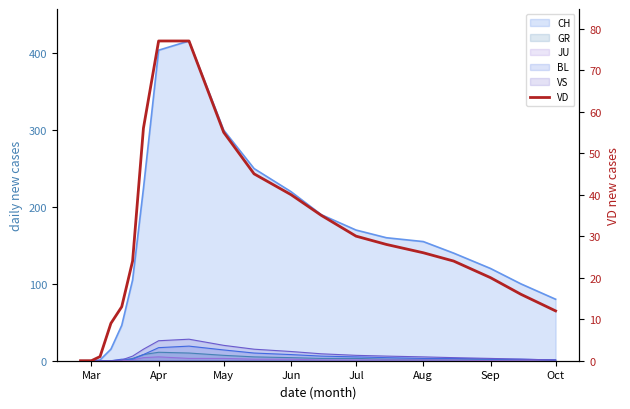

What is the difference between the maximum and minimum values?

77